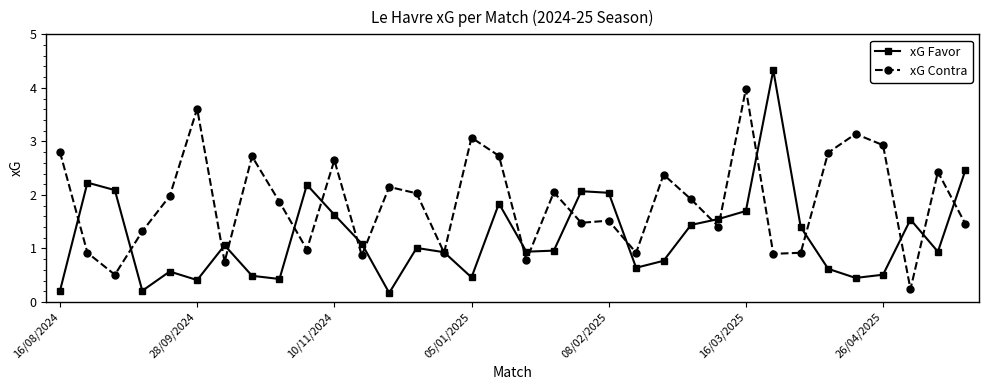

What is the smallest value displayed?

0.2